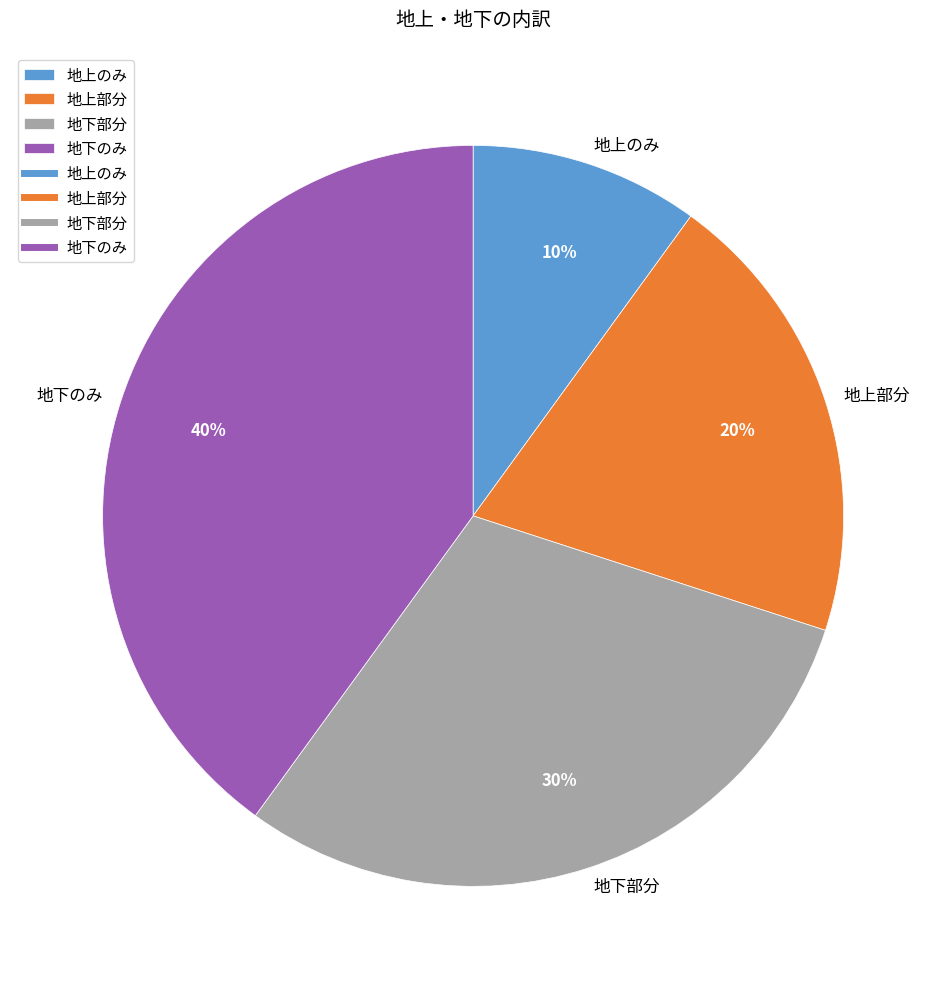

To the nearest percent, what percentage of the pie is 地上のみ?

10%